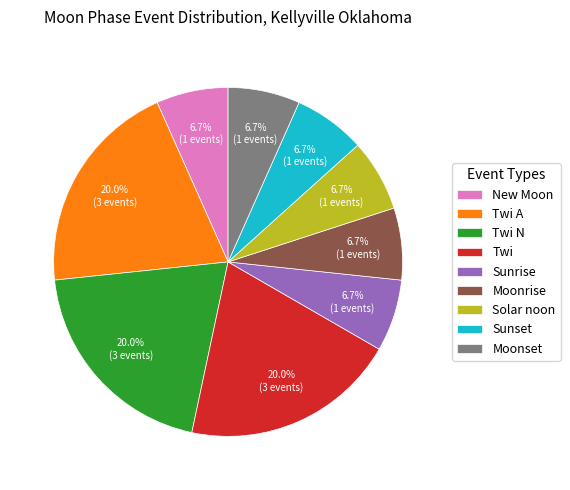

To the nearest percent, what is the combined percentage of Moonset and Twi A?

27%